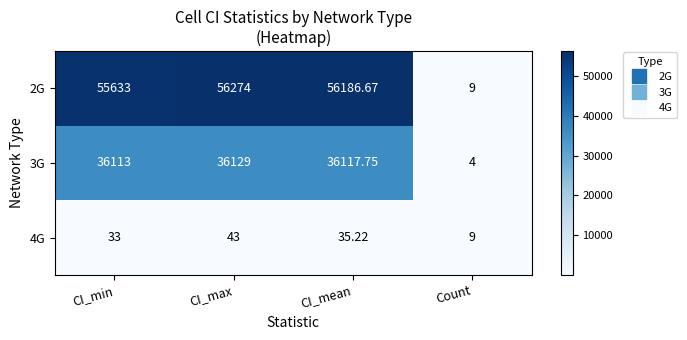

Is the value of 2G at CI_min greater than the value of 3G at CI_min?

Yes